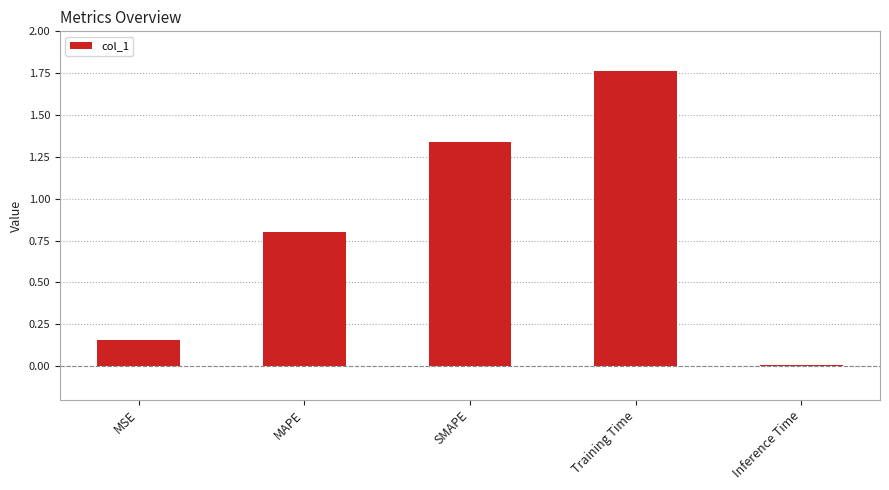

Between Inference Time and SMAPE, which is larger?

SMAPE